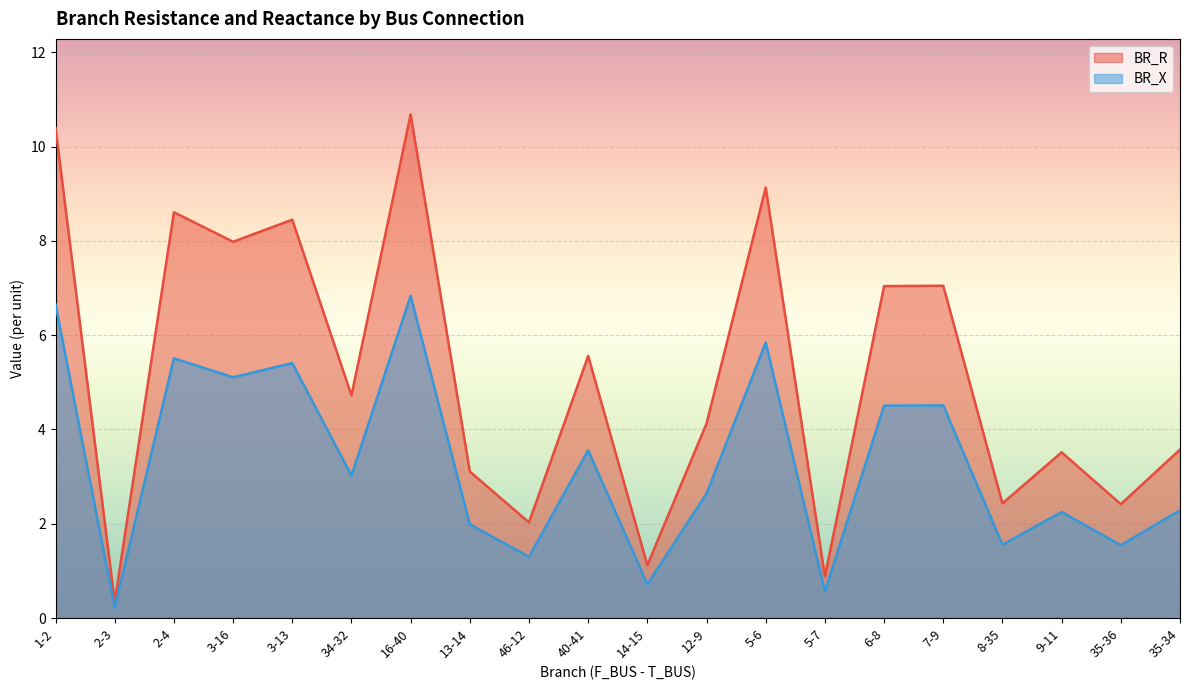

Reading left to right, extract all data points from this chart.

BR_R: 10.4	0.3	8.6	8.0	8.5	4.7	10.7	3.1	2.0	5.6	1.1	4.1	9.1	0.9	7.0	7.0	2.4	3.5	2.4	3.6
BR_X: 6.7	0.2	5.5	5.1	5.4	3.0	6.8	2.0	1.3	3.6	0.7	2.6	5.8	0.6	4.5	4.5	1.6	2.3	1.5	2.3